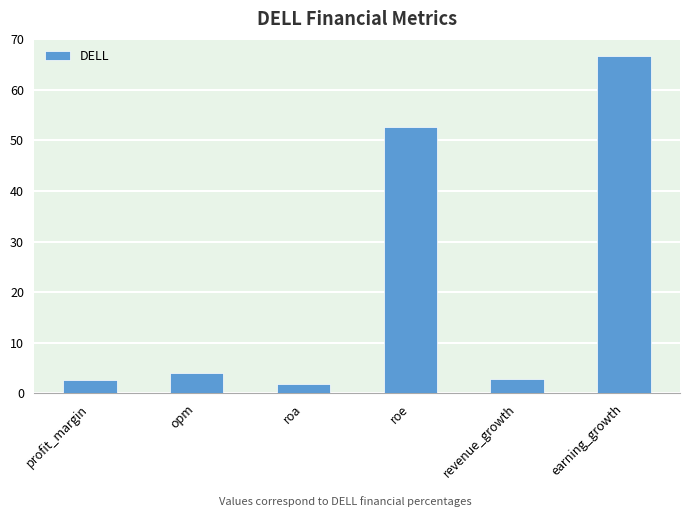

Which has a higher value, roa or earning_growth?

earning_growth